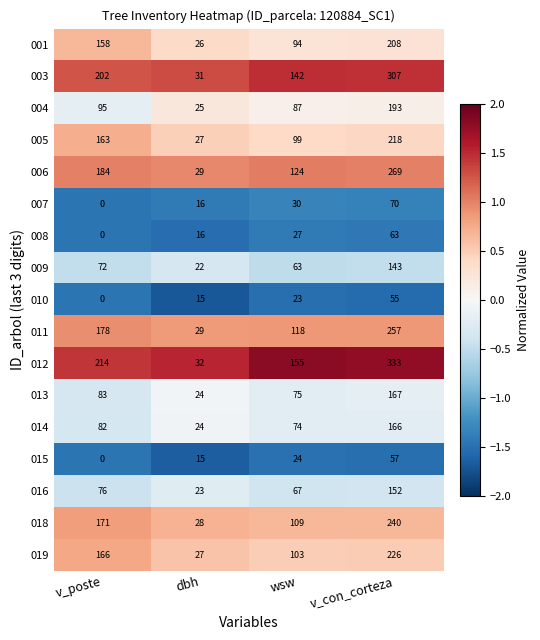

At which category does the chart reach its peak across all series?

v_con_corteza